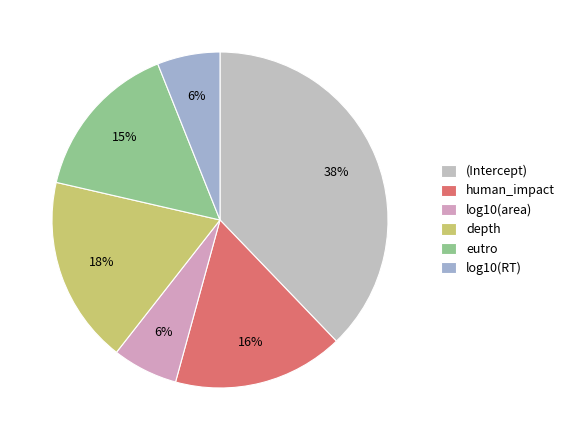

Does any single category account for the majority?

No